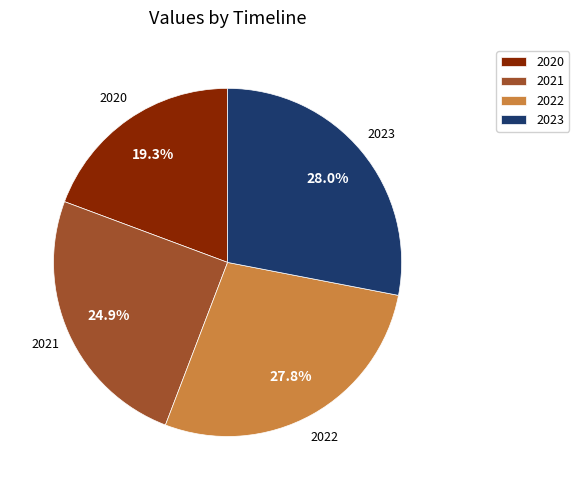

True or false: 2021 accounts for 31% of the total.

False